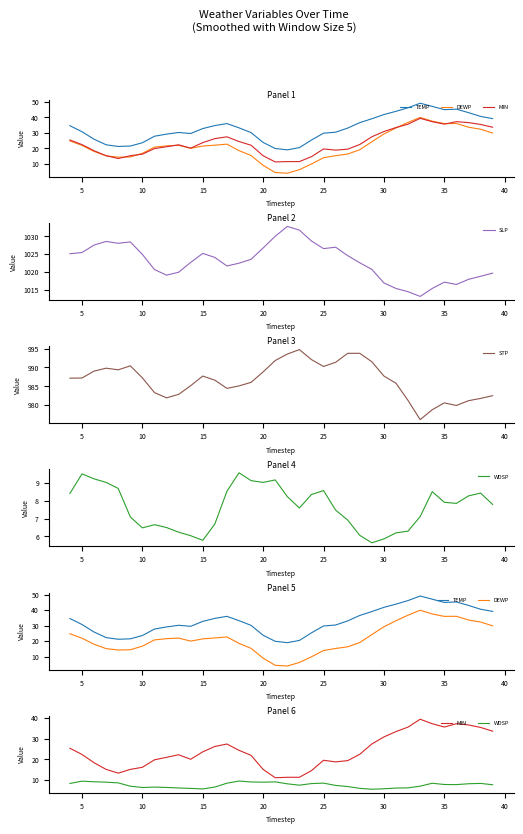

True or false: TEMP has more than 2 interior local peaks.

True